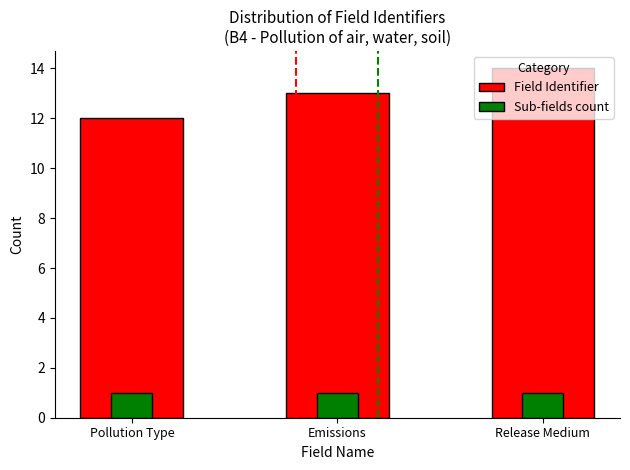

What is the average value of the Sub-fields count series?

1